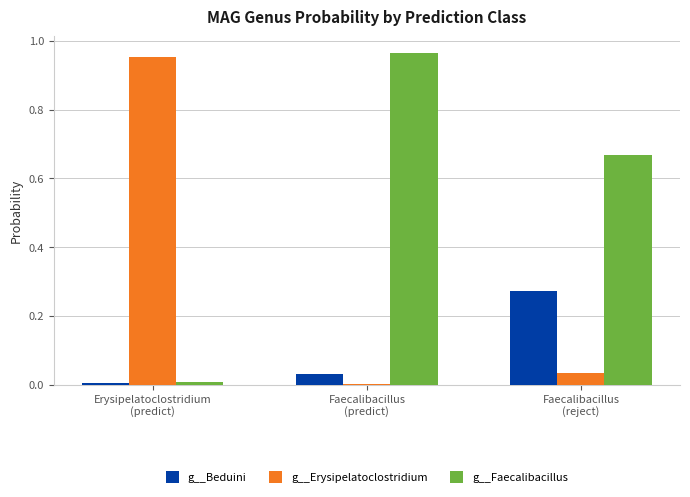

Which series has the largest total across all categories?

g__Faecalibacillus